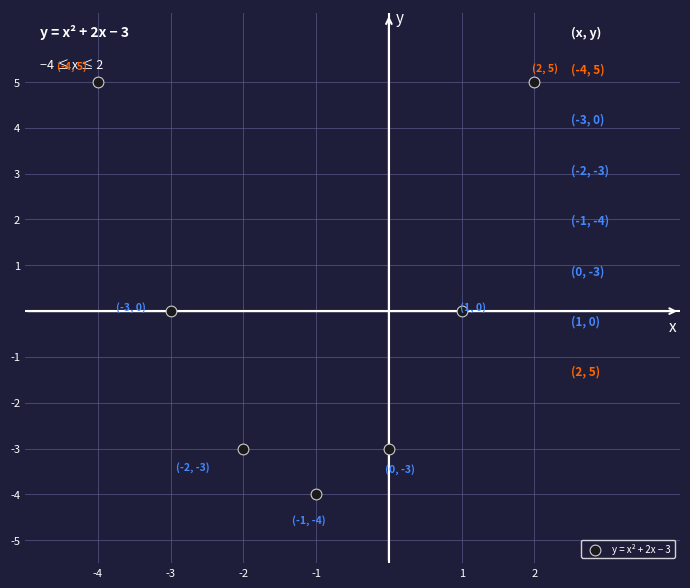

What is the range of X values (max minus min)?

6